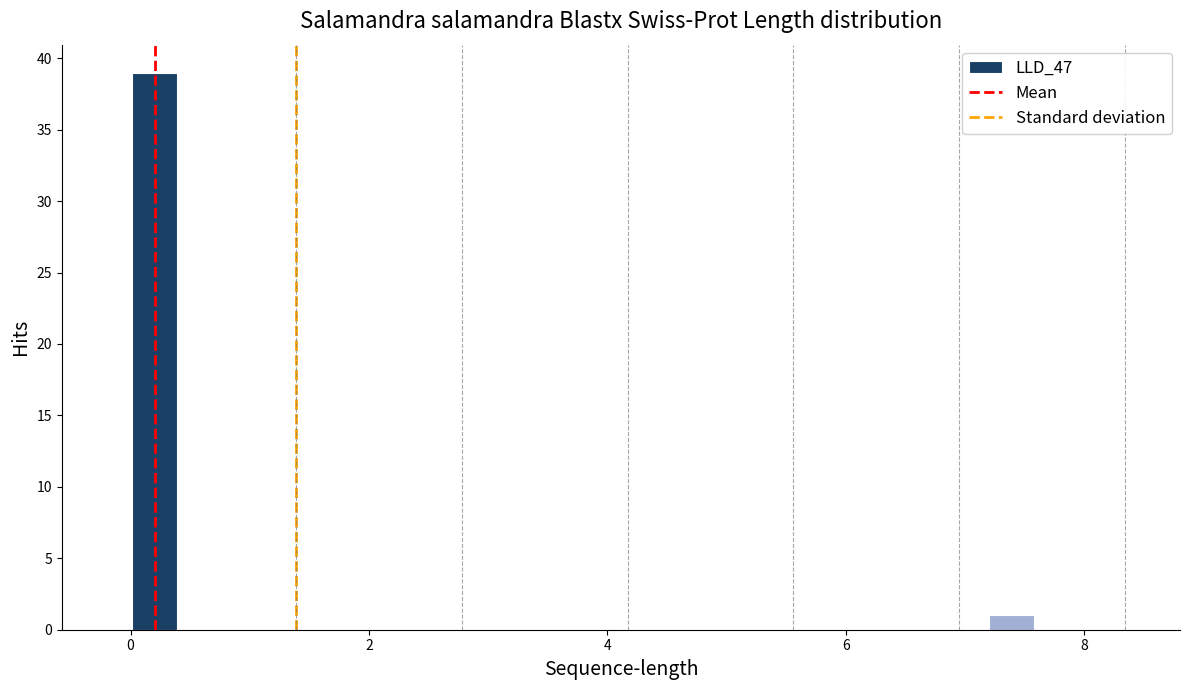

Read against the x-axis, roughly where is the centre of the tallest bar?

0.2